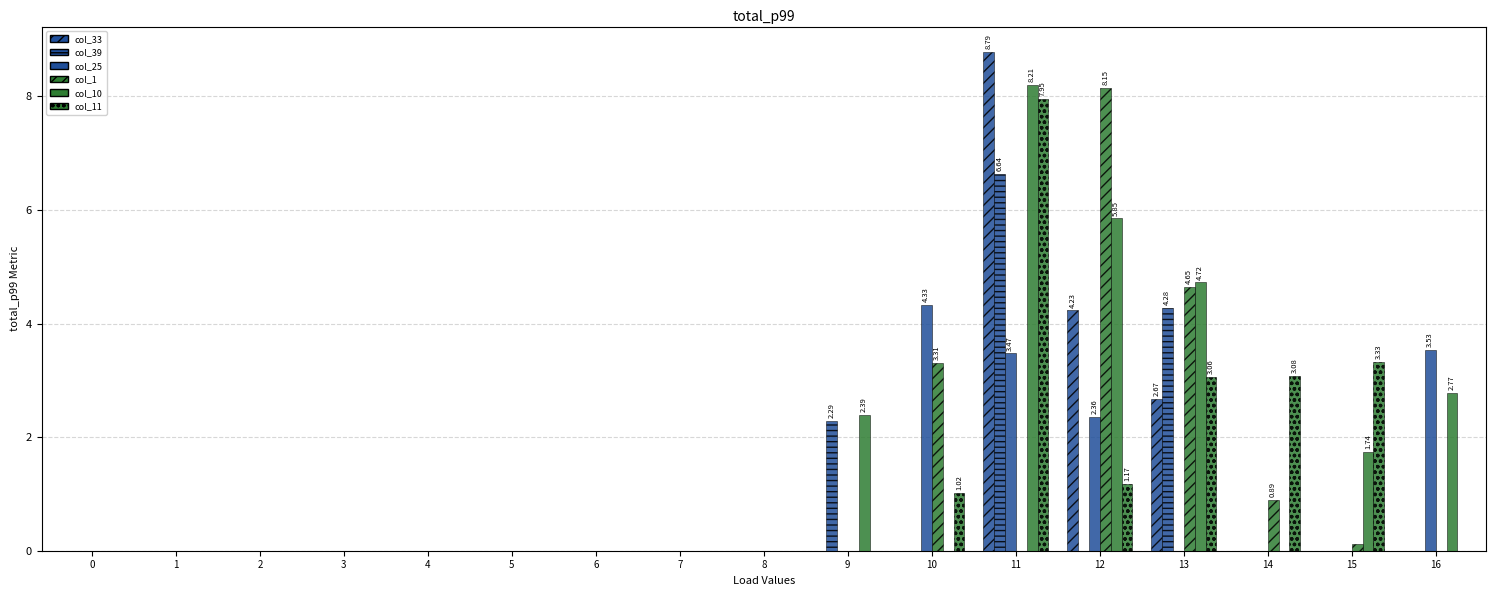

Are the bars grouped side by side (vs. stacked)?

Yes